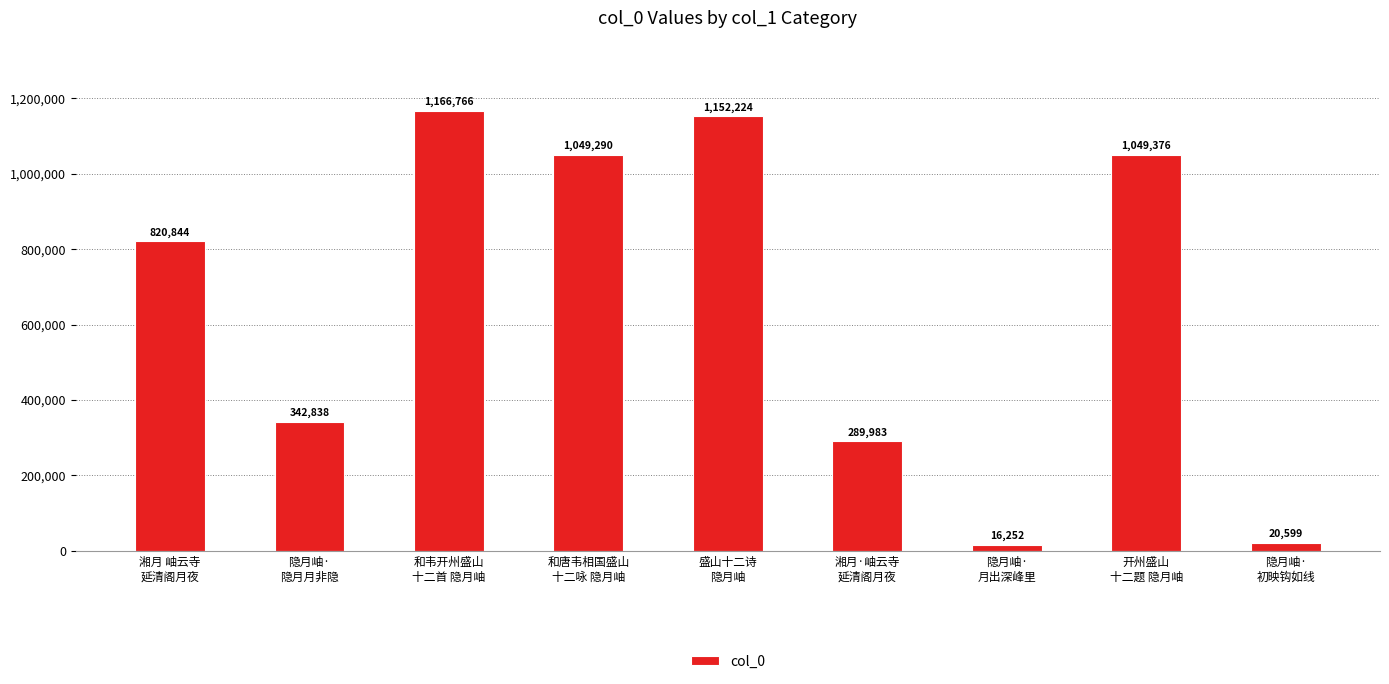

How many bars are there in total?

9